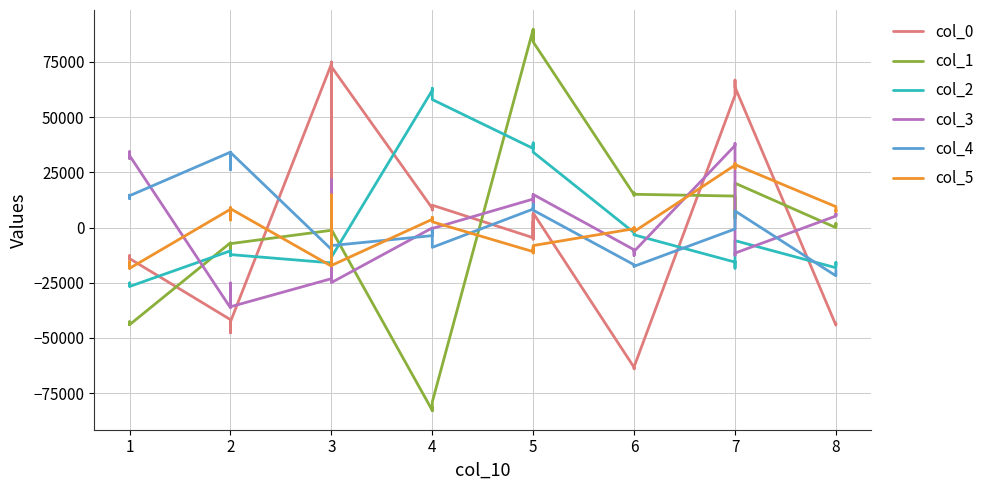

The col_0 series shows -68536.2 at 2. True or false?

False